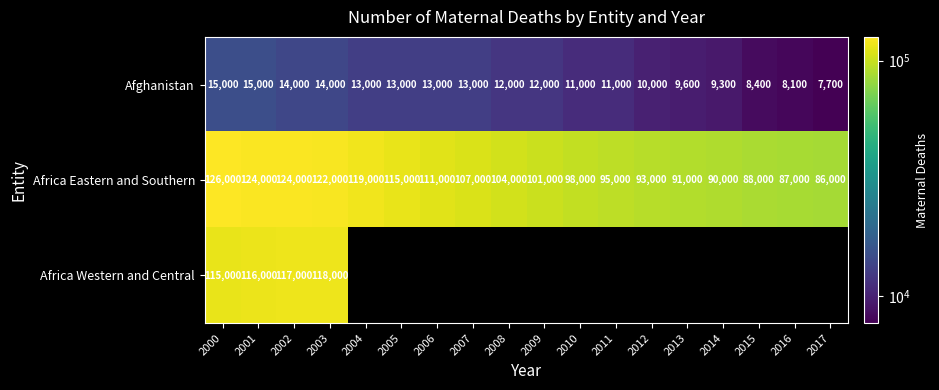

At which label does Afghanistan reach its minimum?

2017